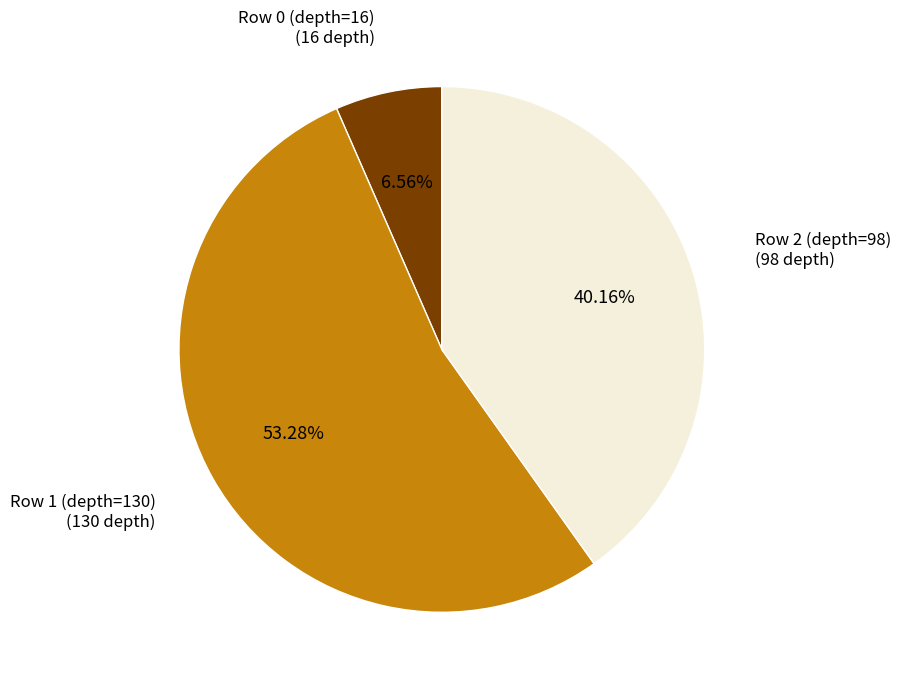

Rank the categories by value from lowest to highest.

Row 0 (depth=16), Row 2 (depth=98), Row 1 (depth=130)